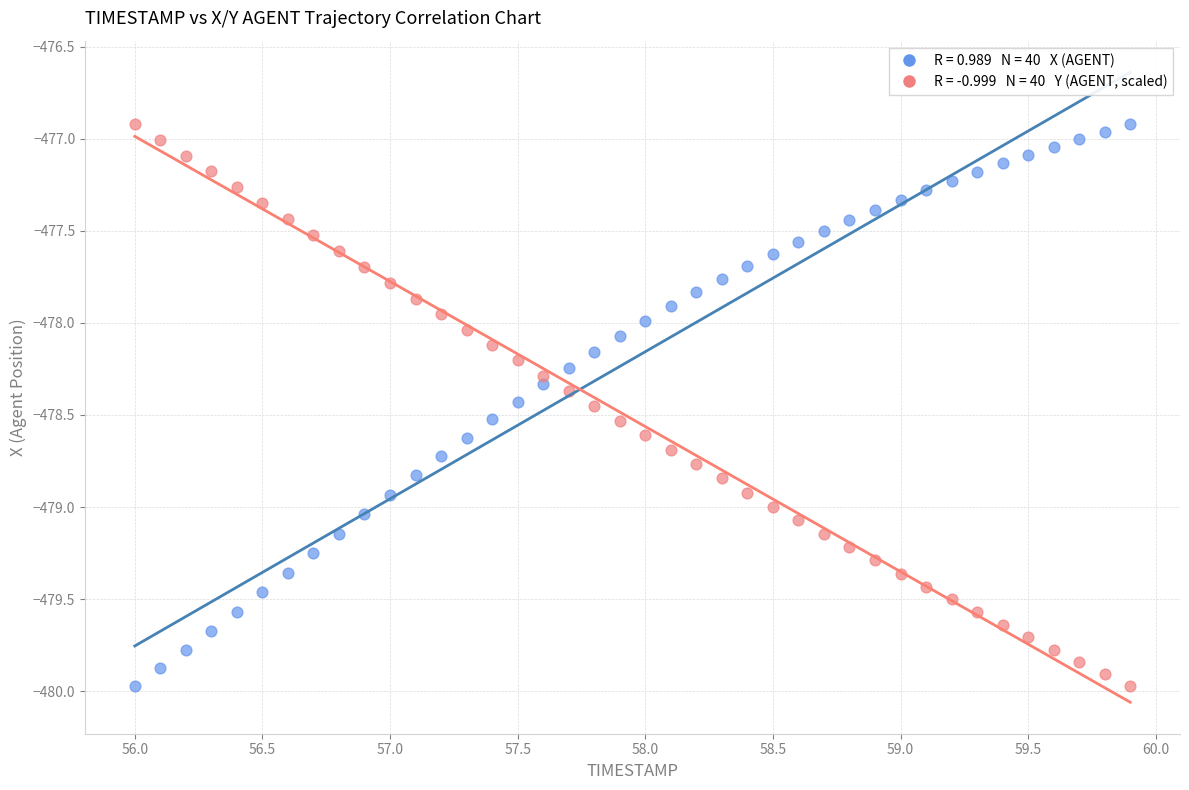

Across all data points, what is the range of X values (max minus min)?

3.9